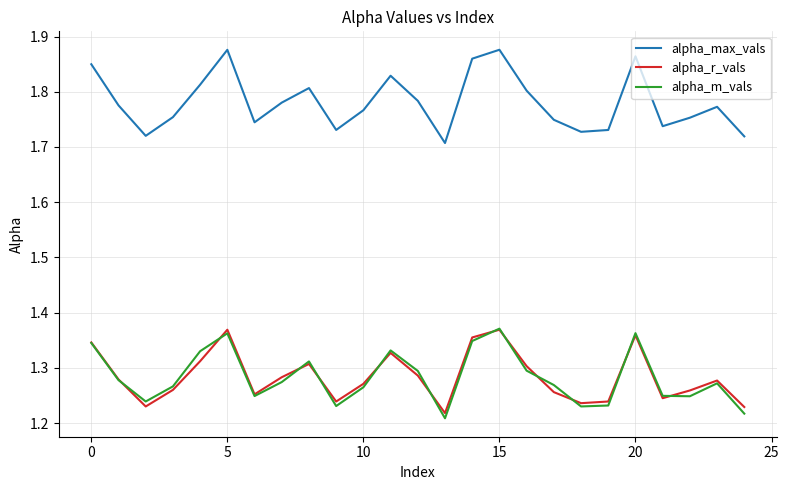

Which series has the largest range (max minus min)?

alpha_max_vals